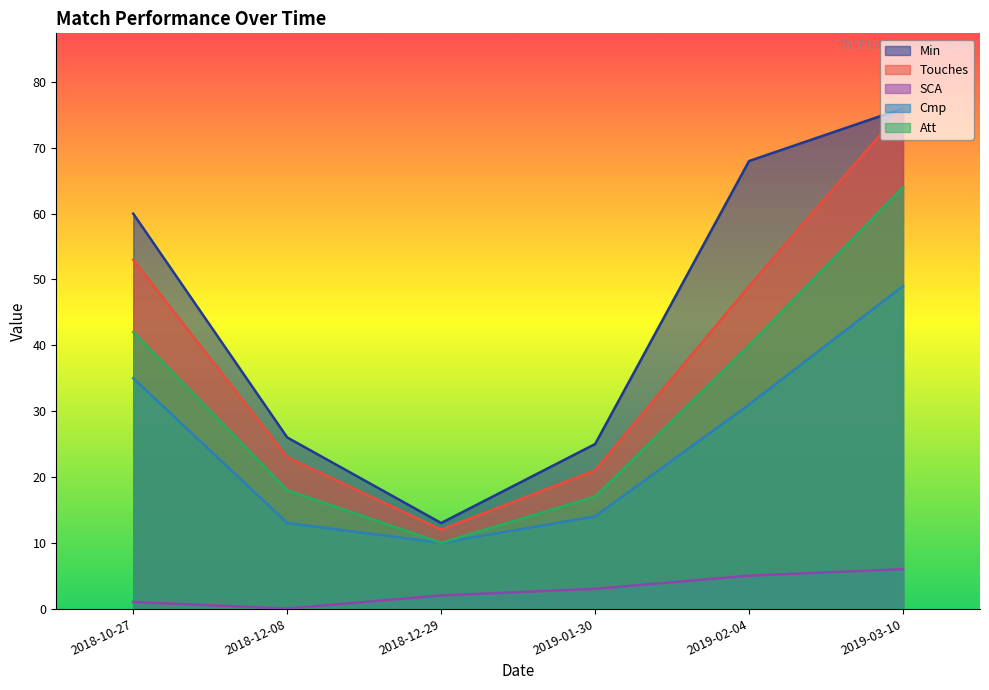

At which category does Att reach its first local valley?

2018-12-29